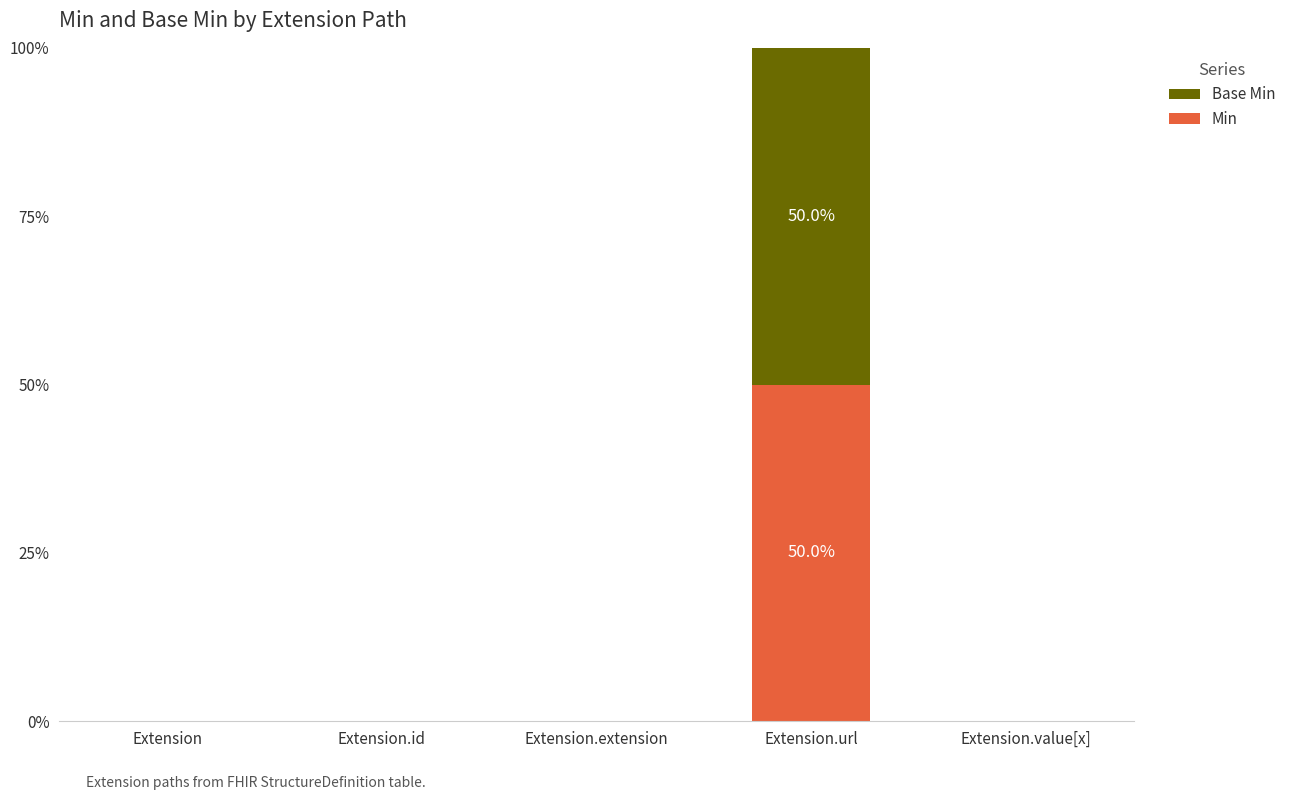

Reading left to right, what are the values for Min?

Extension=0	Extension.id=0	Extension.extension=0	Extension.url=50	Extension.value[x]=0